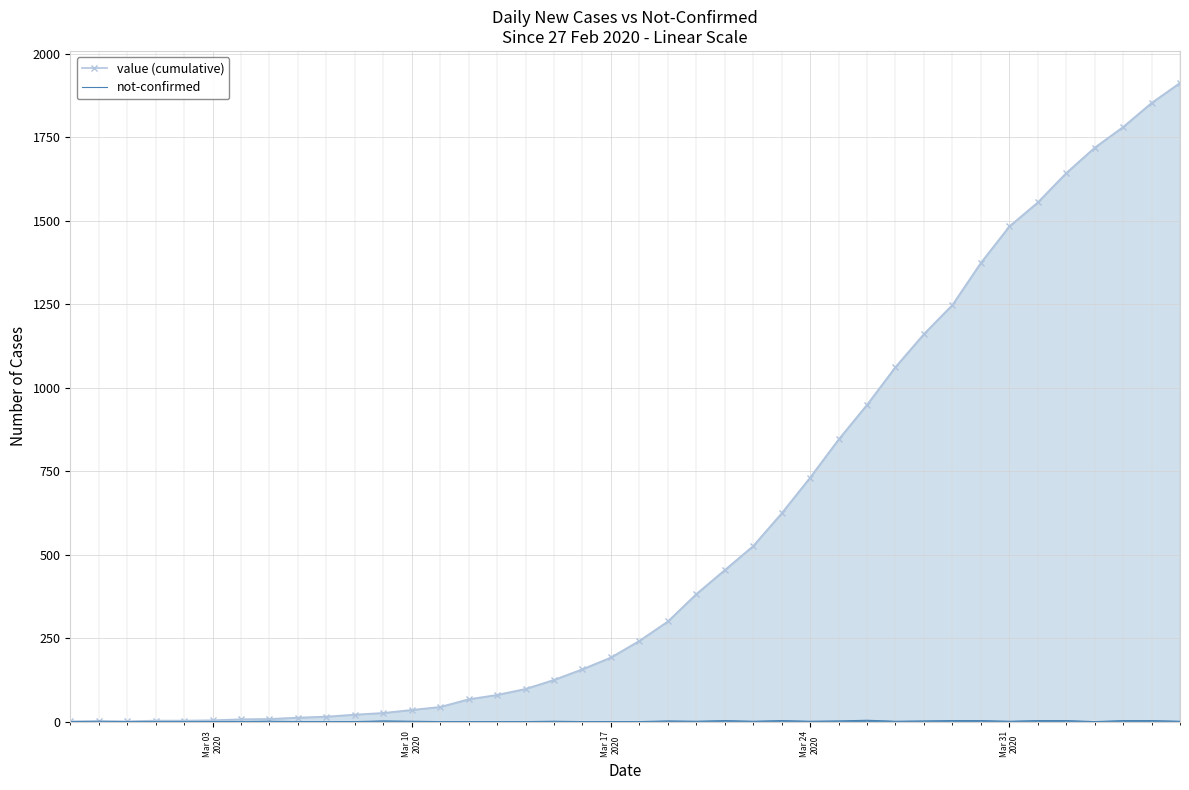

Which series has the largest range (max minus min)?

value (cumulative)